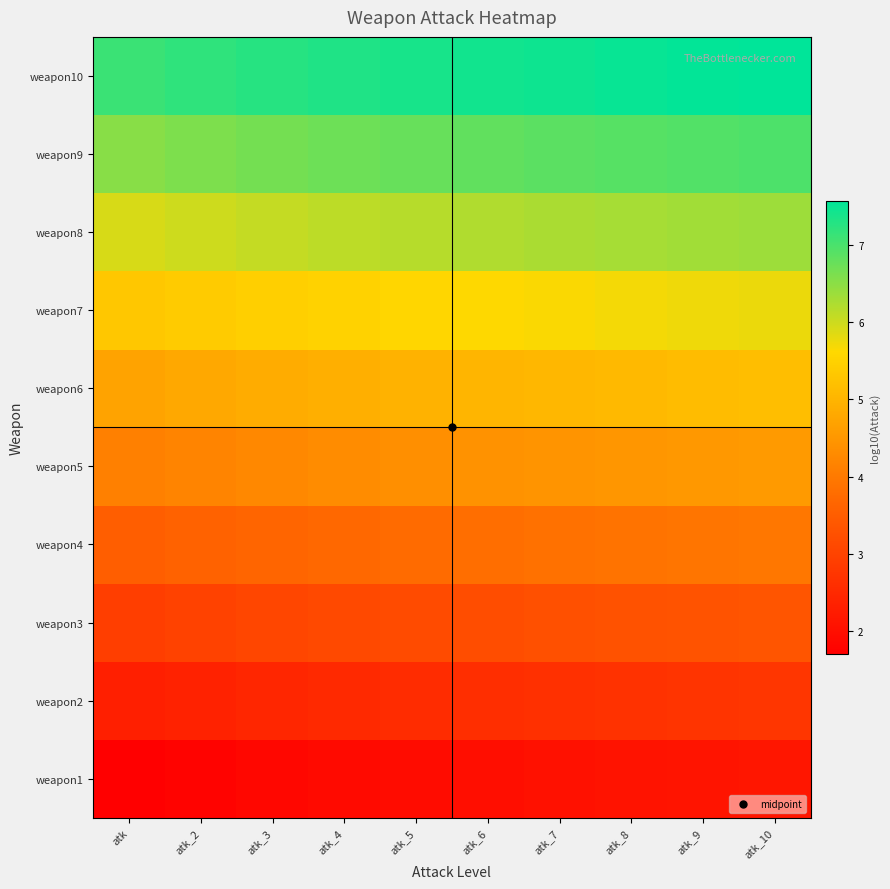

Rank the series at atk_10 from lowest to highest value.

weapon1, weapon2, weapon3, weapon4, weapon5, weapon6, weapon7, weapon8, weapon9, weapon10